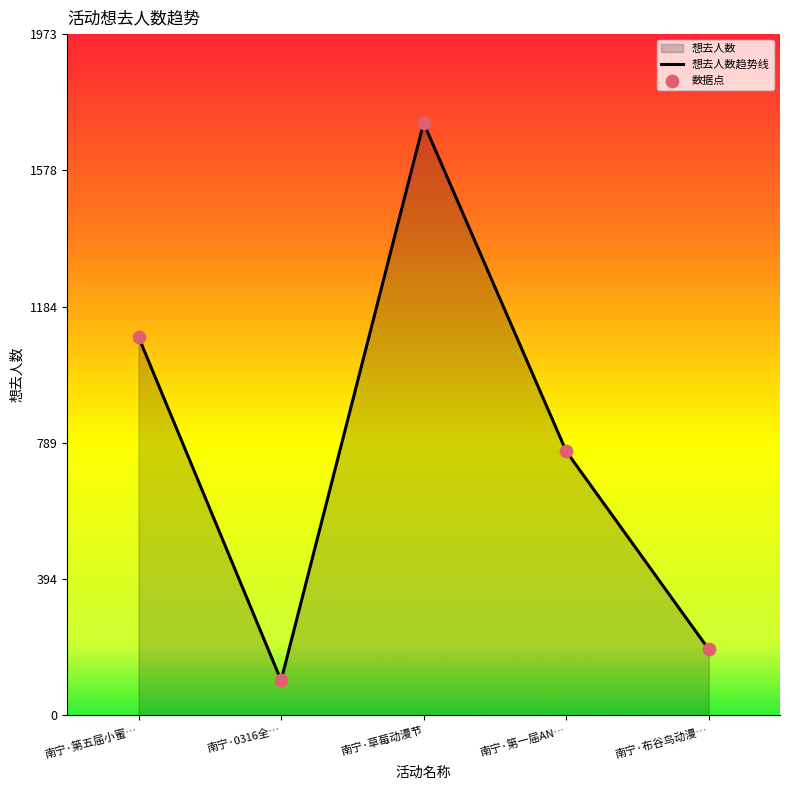

What is the sum of the values at 南宁·第一届AN… and 南宁·草莓动漫节?

2481